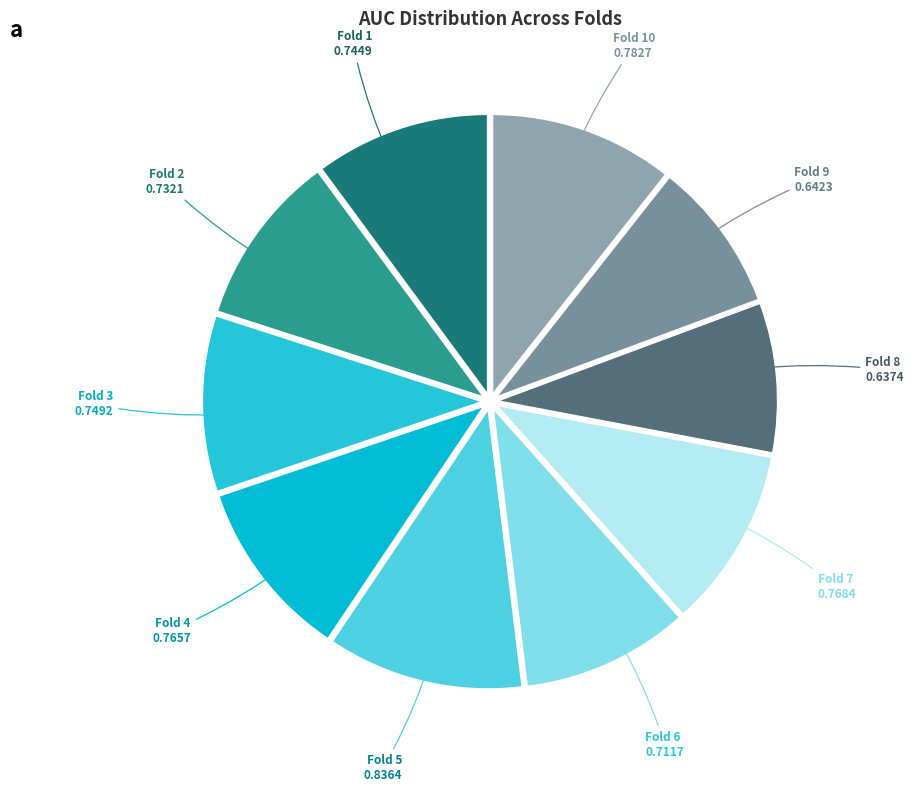

How many segments does this pie chart have?

10